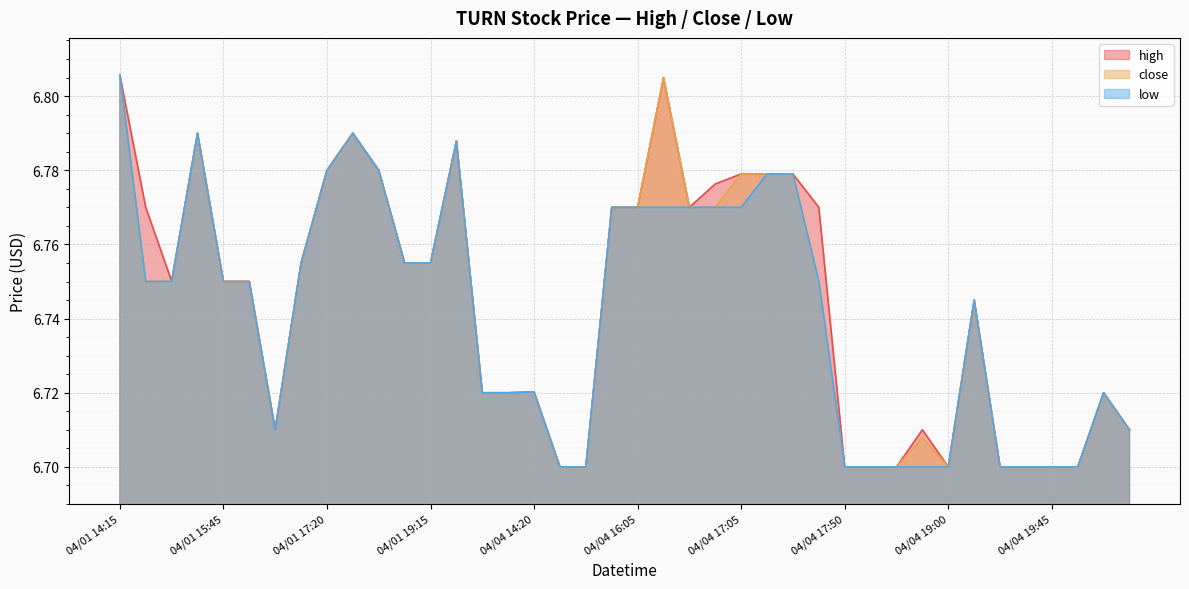

Which series changed the most between 2022-04-04 16:30 and 2022-04-05 13:45?

high